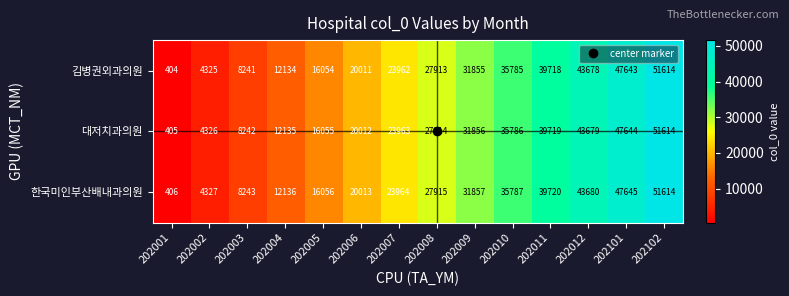

Which series has the largest range (max minus min)?

김병권외과의원